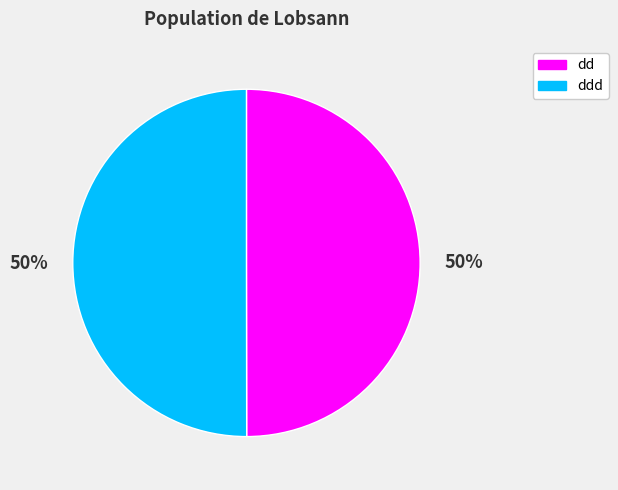

To the nearest percent, what is the average slice percentage?

50%